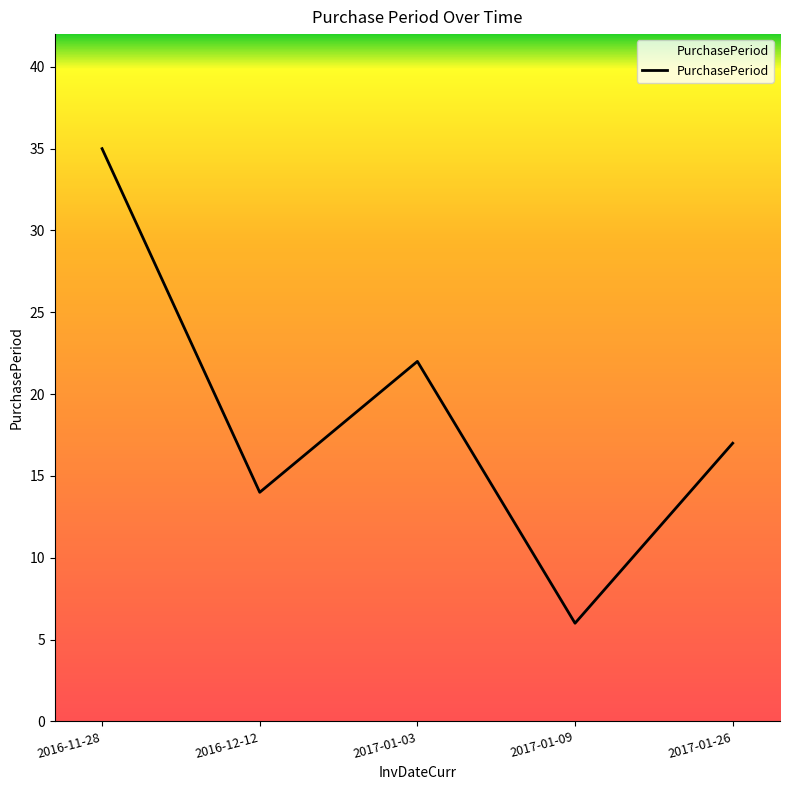

The value at 2017-01-09 is 4. True or false?

False